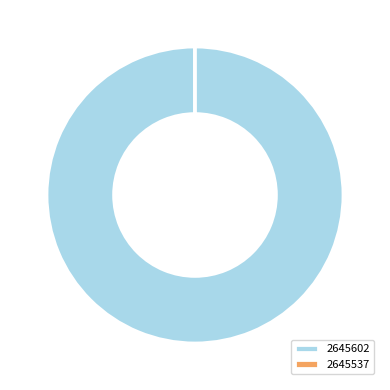

Which category accounts for the majority?

2645602